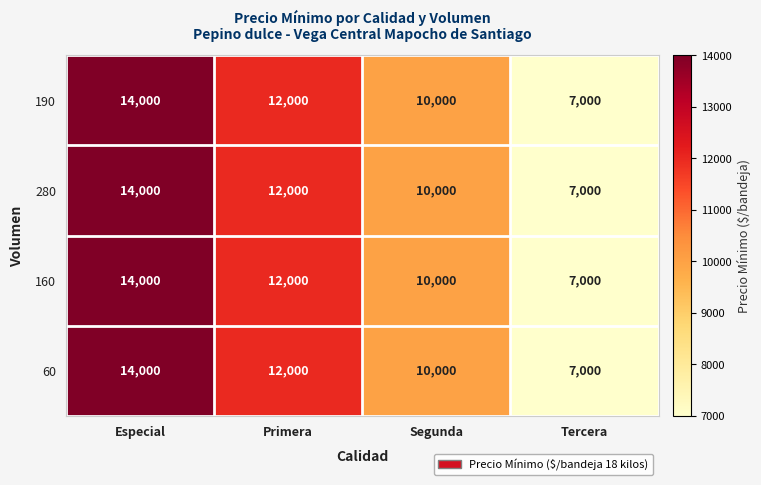

List the labels in order of 190 value, smallest first.

Tercera, Segunda, Primera, Especial